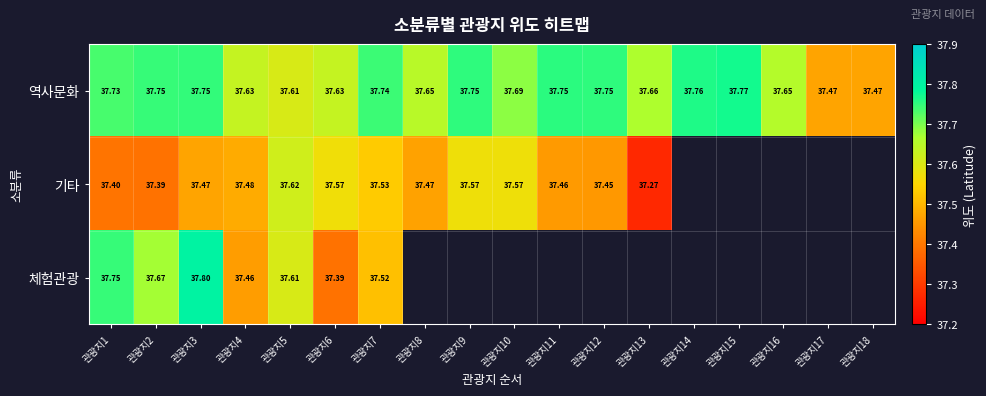

The value of 역사문화 at 관광지14 is 37.8. True or false?

True